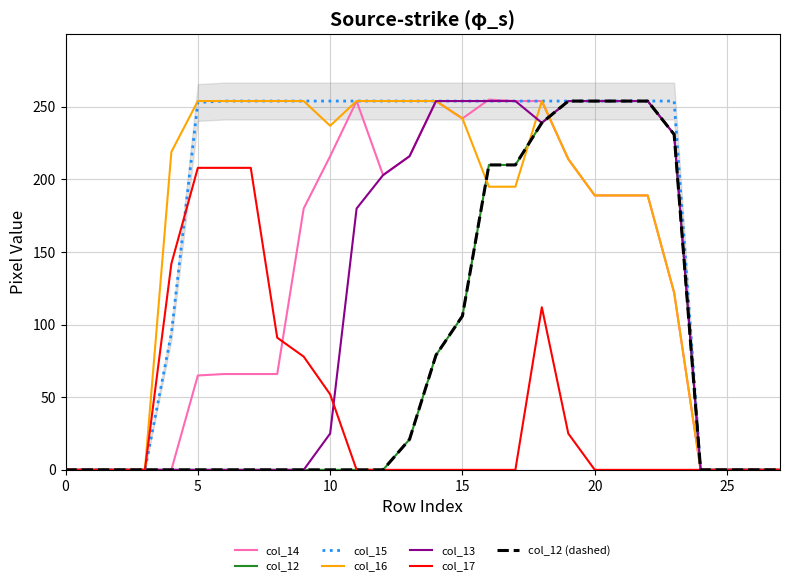

Rank the series at 4 from lowest to highest value.

col_14, col_12, col_13, col_15, col_17, col_16